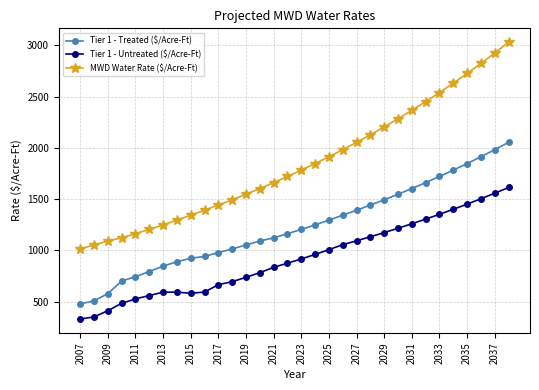

Which series has the largest total across all categories?

MWD Water Rate ($/Acre-Ft)